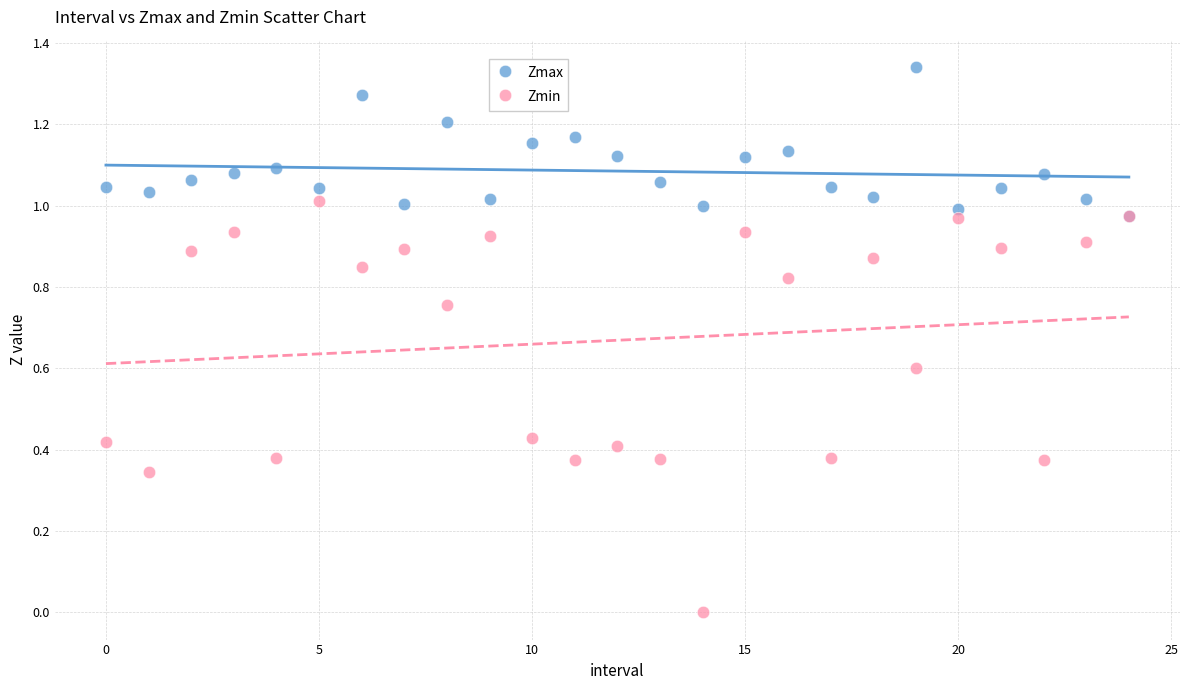

What are all the series names shown in the legend?

Zmax, Zmin